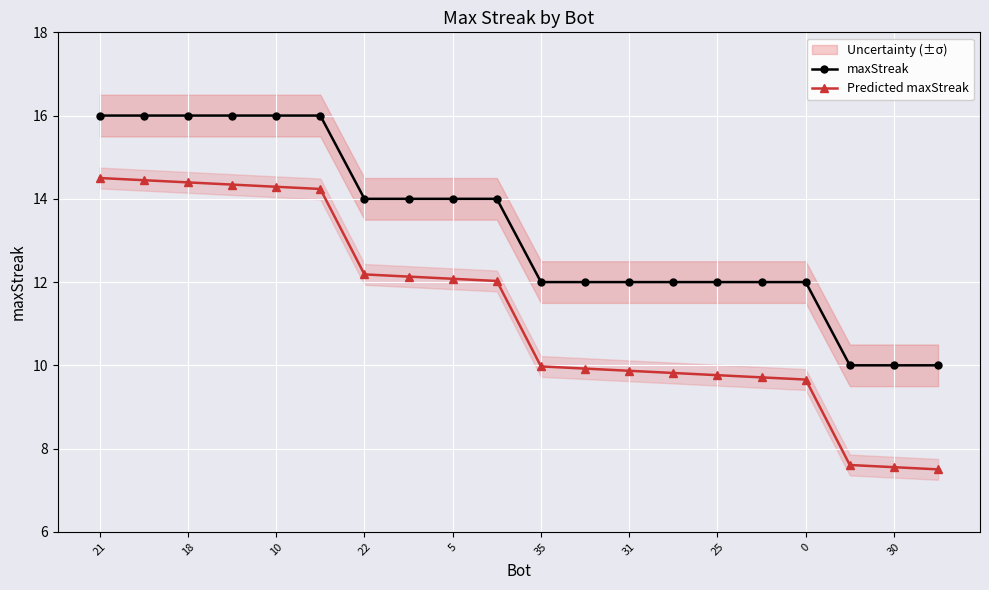

True or false: Predicted maxStreak and maxStreak cross at least once.

False